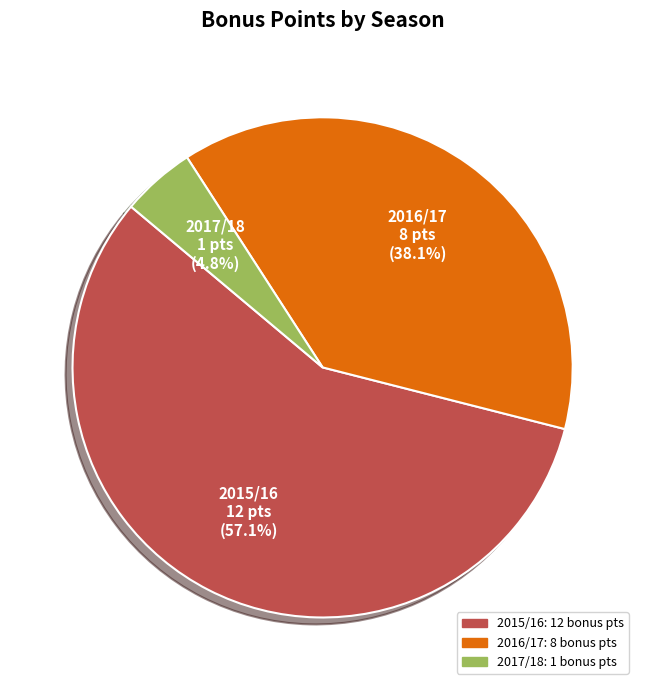

Is there any slice that represents more than half of the pie?

Yes